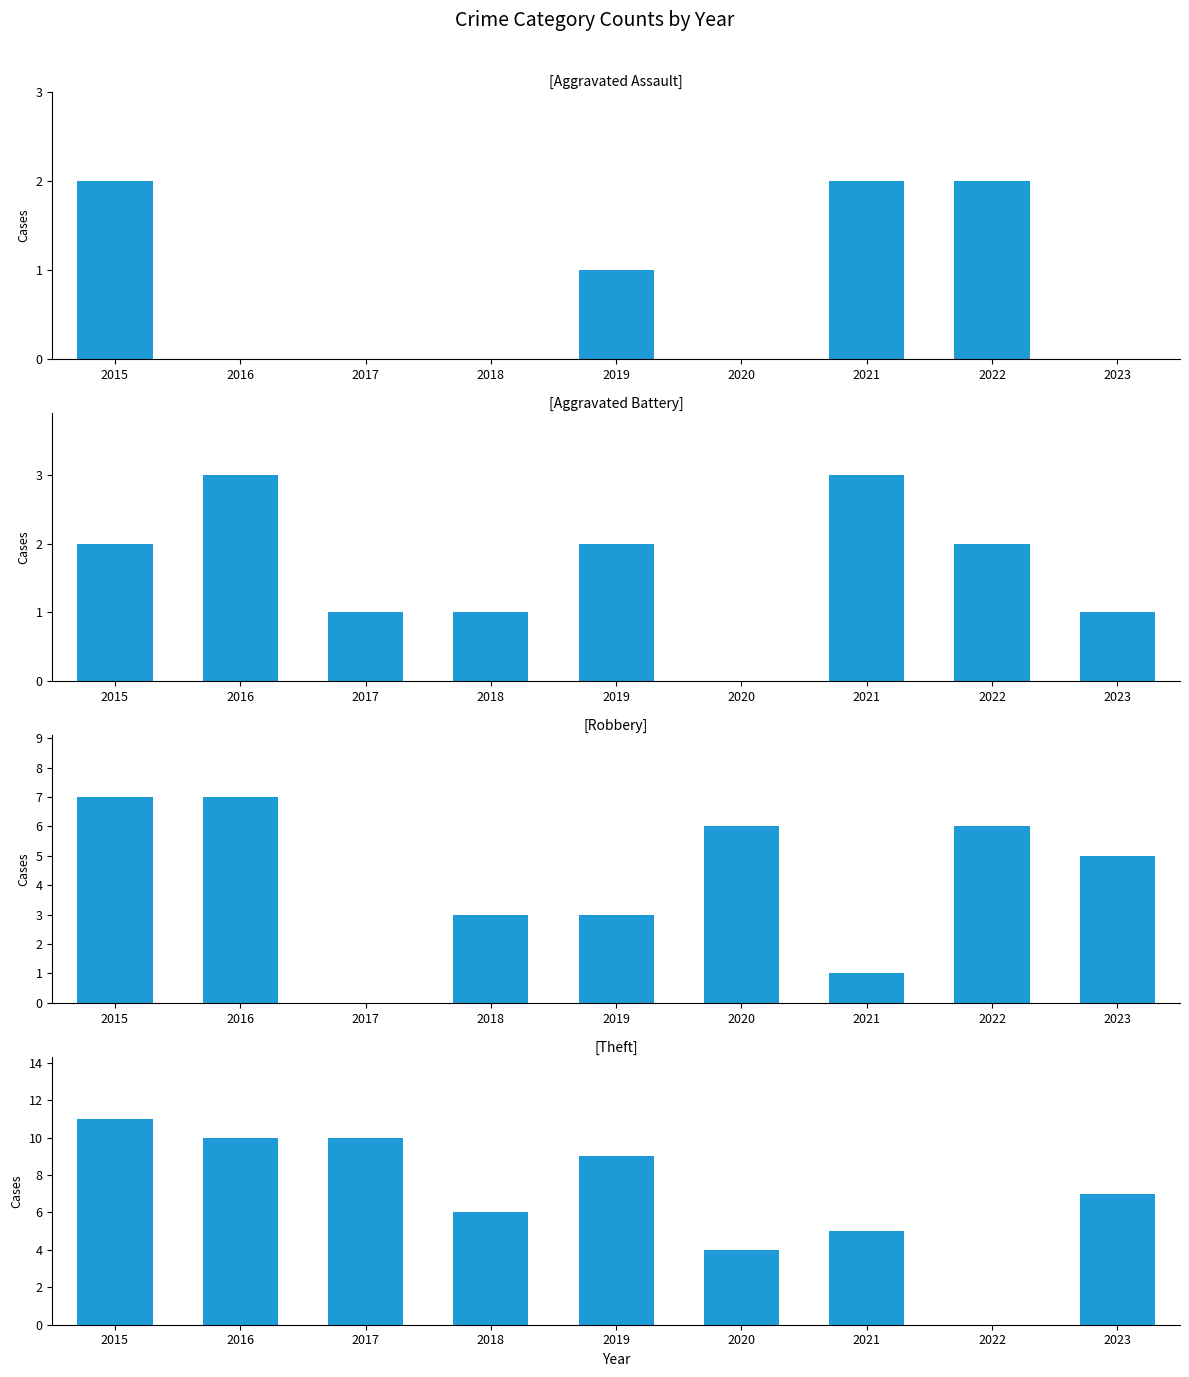

Which series has the largest range (max minus min)?

Theft